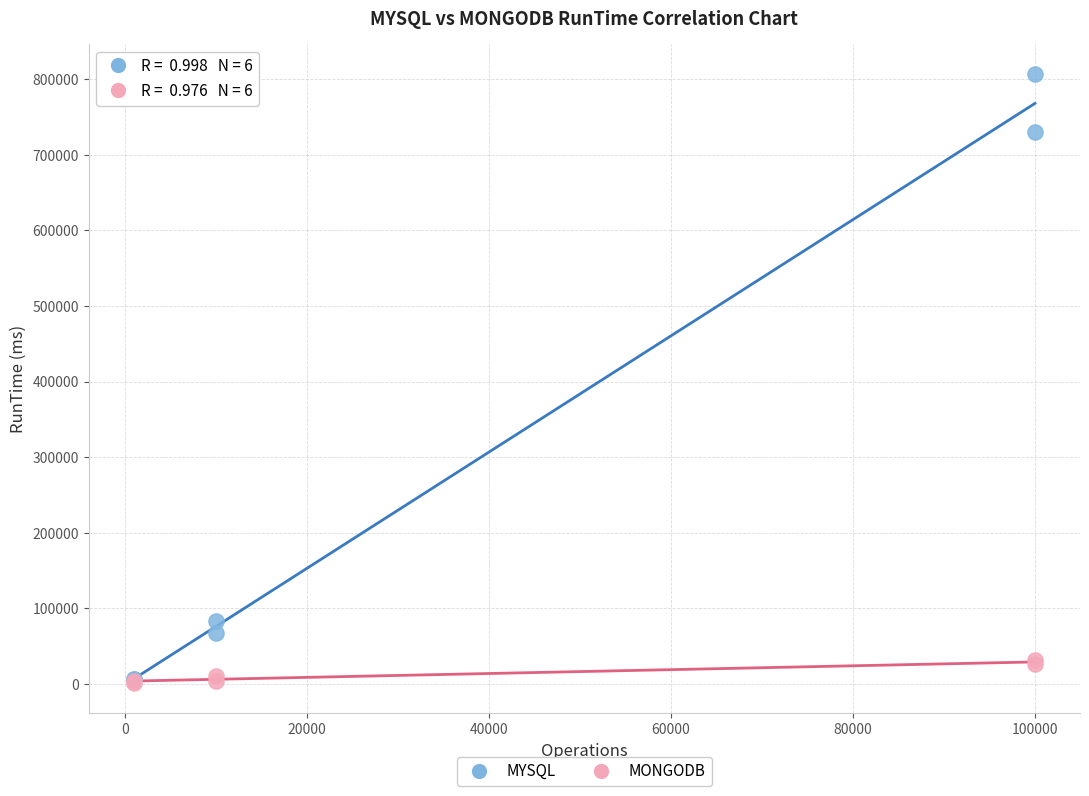

What are all the series names shown in the legend?

MYSQL, MONGODB